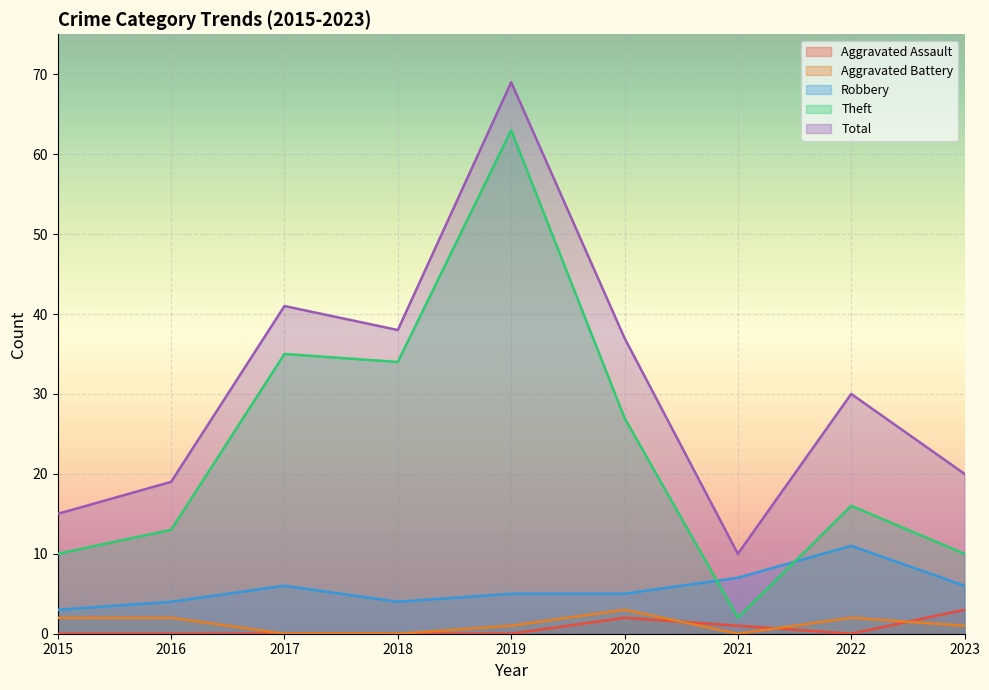

What is the average value of the Total series?

31